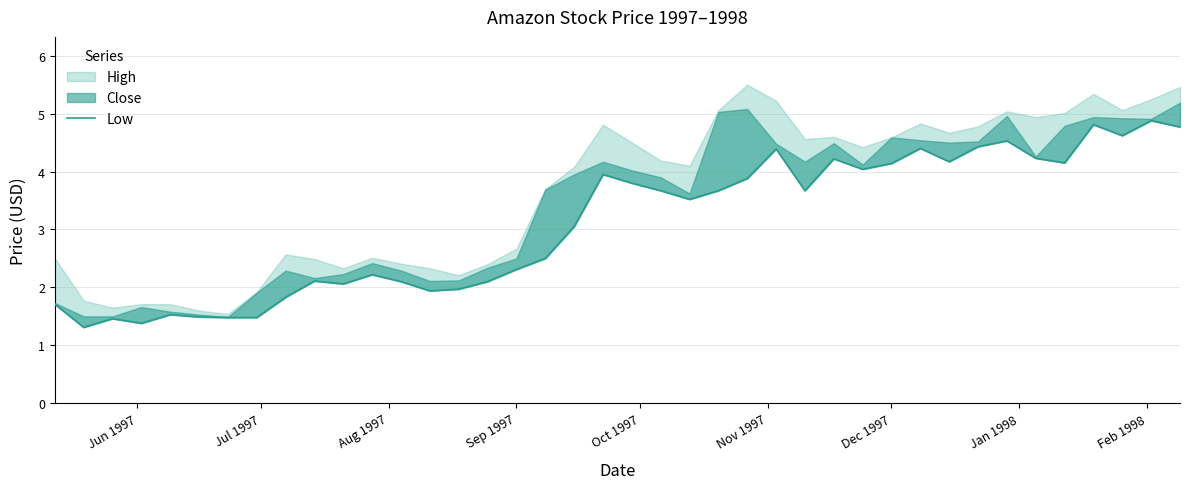

Which label corresponds to the smallest value in the chart?

Jul 1997